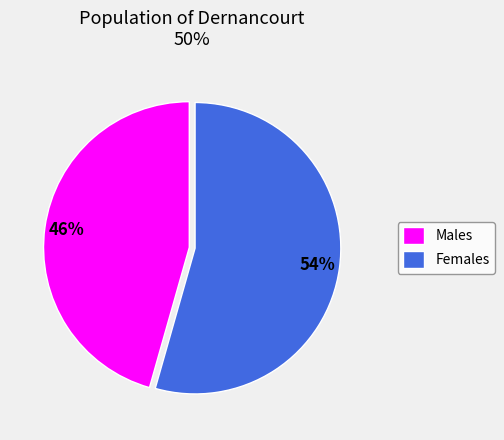

Count the number of slices in the pie.

2